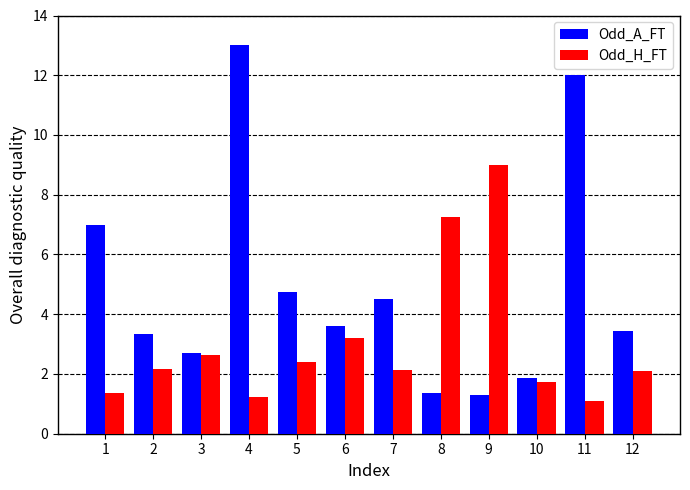

What are all the series names shown in the legend?

Odd_A_FT, Odd_H_FT